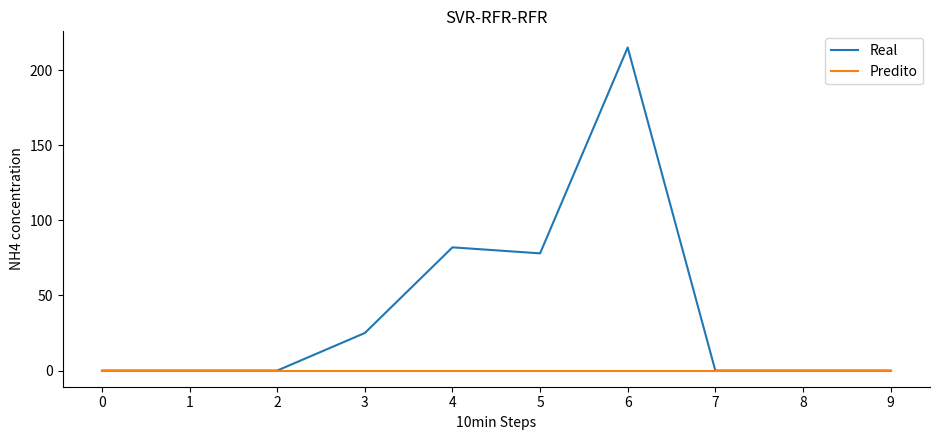

What is the spread (max minus min) of values at 6?

215